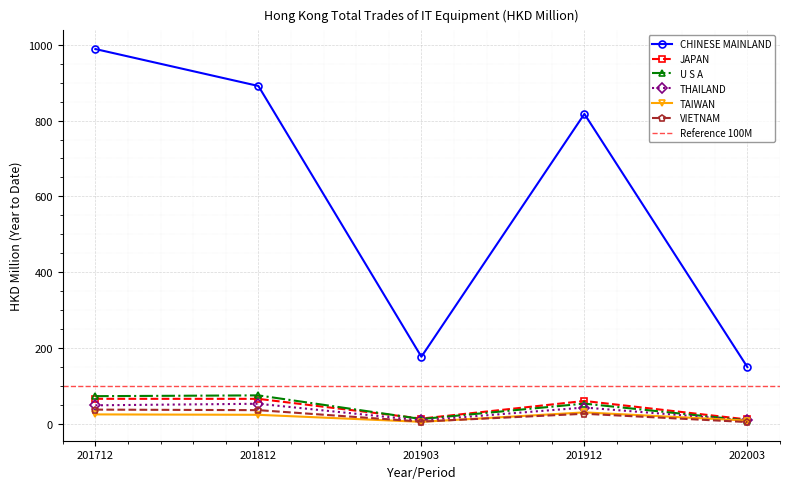

What is the total value across all series at 201903?

228.9